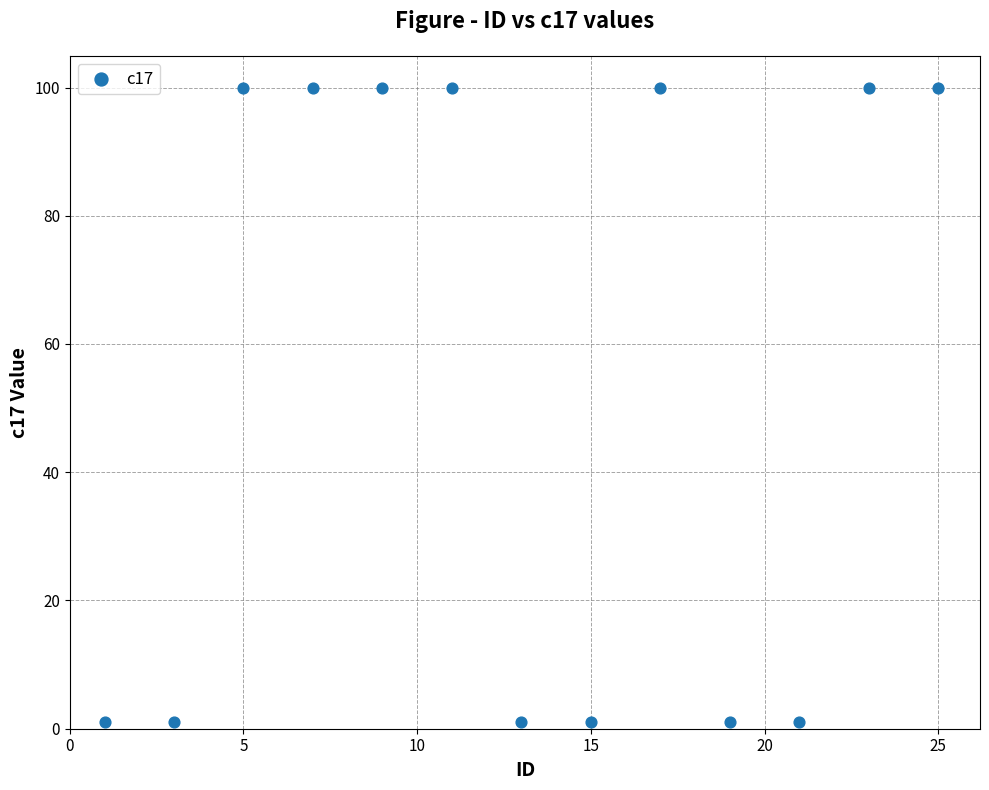

What is the range of Y values (max minus min)?

99